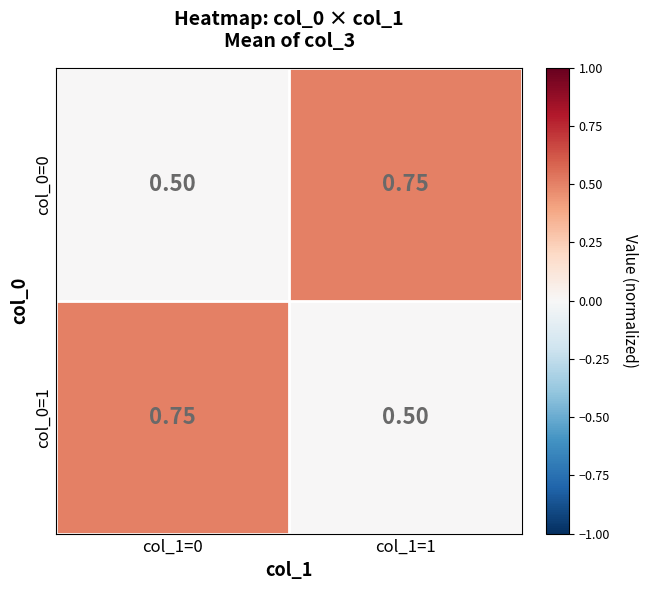

Is the value of col_0=0 at col_1=1 greater than the value of col_0=1 at col_1=1?

Yes